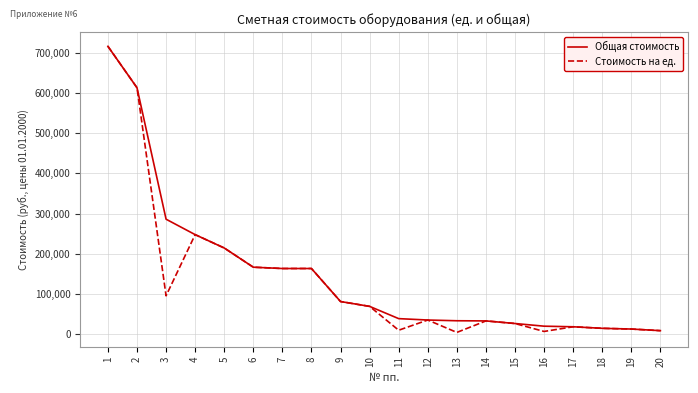

What is the greatest value displayed?

716635.4